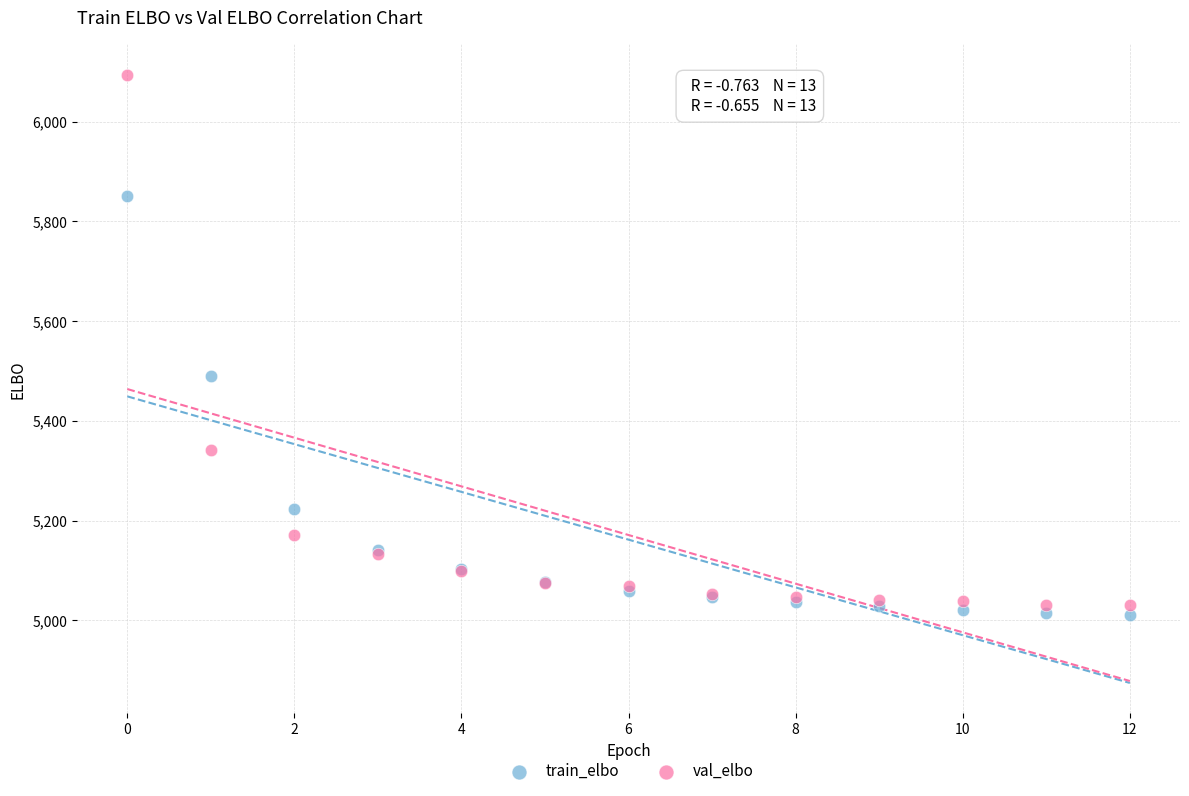

Which series has the largest Y range (max minus min)?

val_elbo